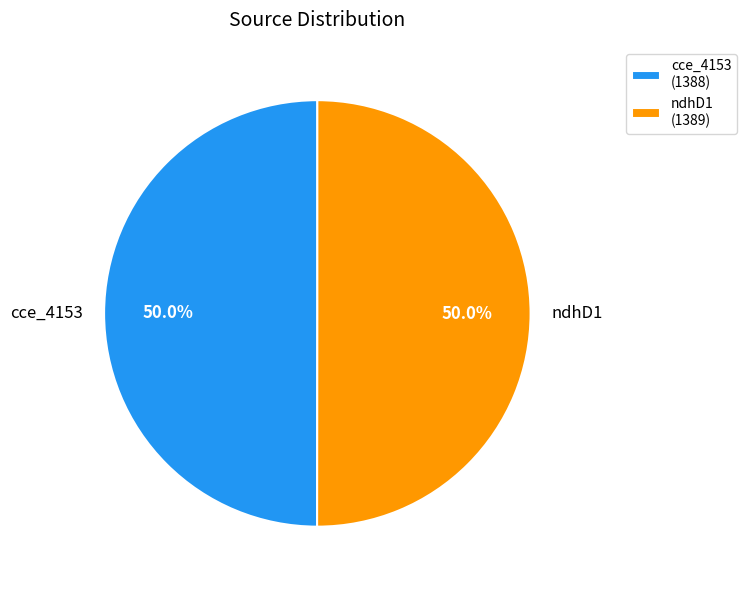

What percentage is NOT represented by ndhD1?

50.0%